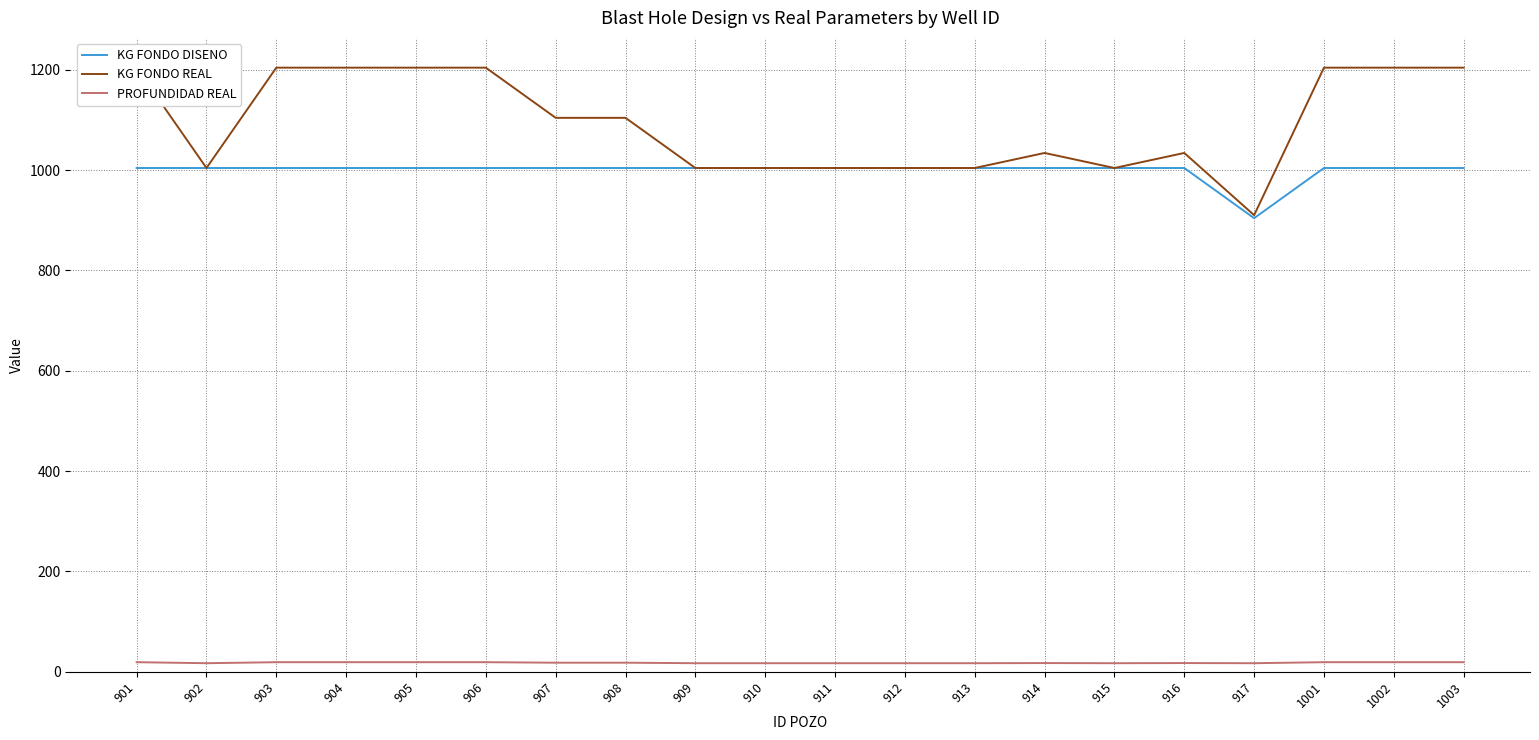

The KG FONDO REAL series shows 559.7 at 914. True or false?

False